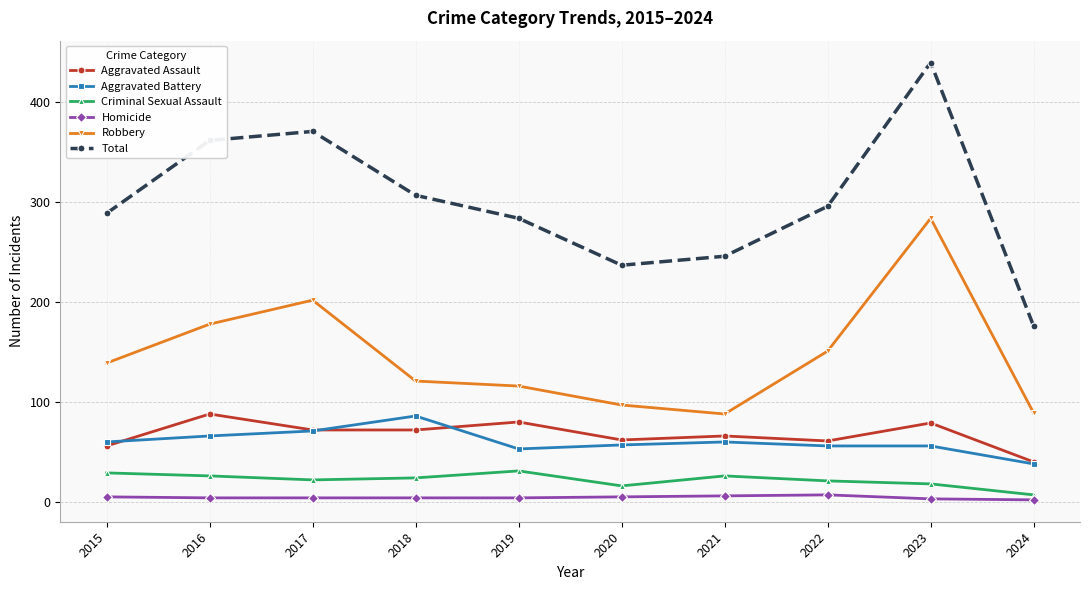

Rank the series at 2023 from lowest to highest value.

Homicide, Criminal Sexual Assault, Aggravated Battery, Aggravated Assault, Robbery, Total